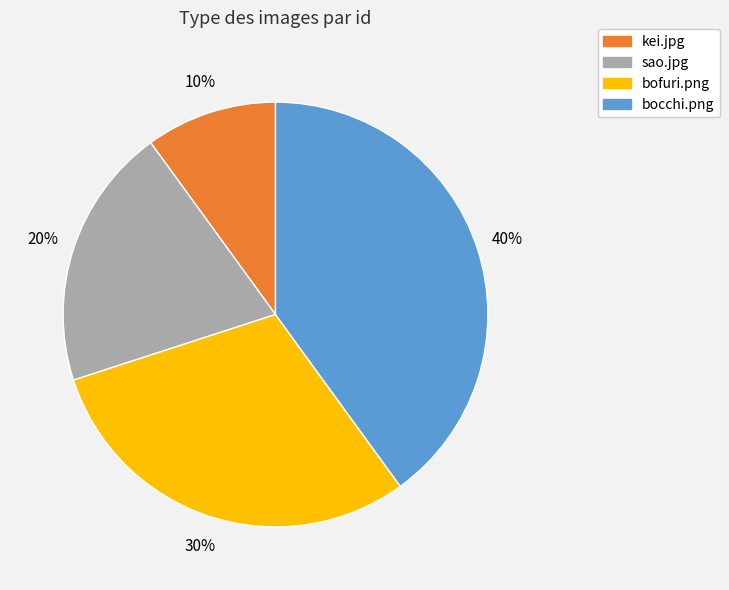

Is there a majority slice in this chart?

No